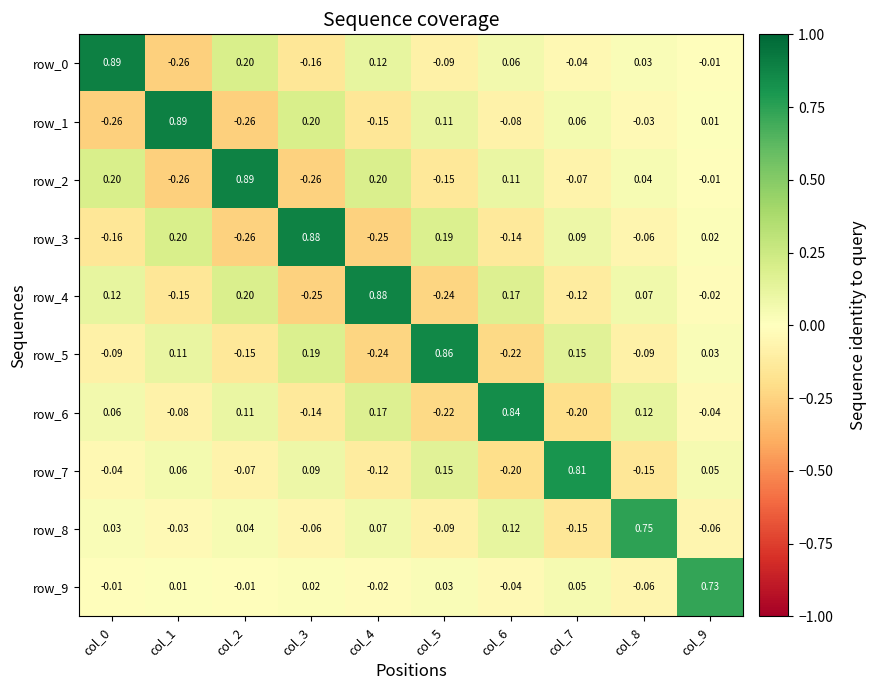

What is the maximum value for row_7?

0.8